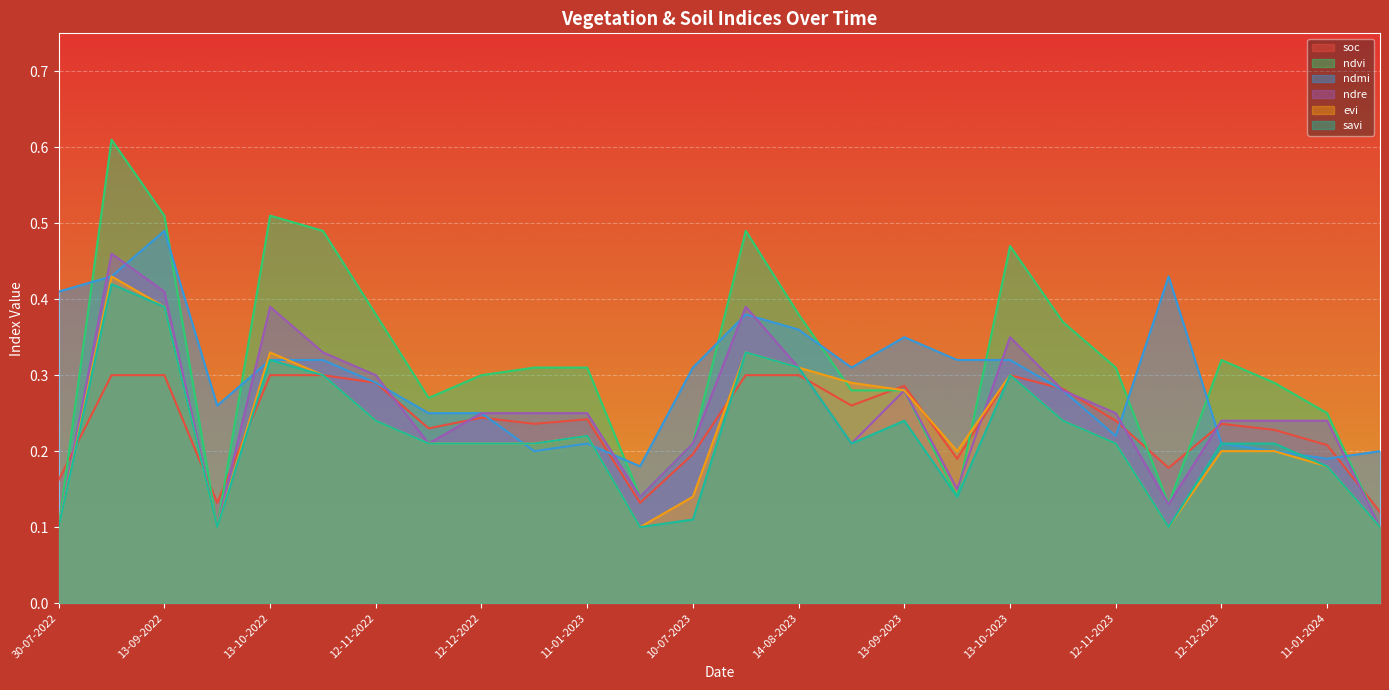

What is the label of the 16th point from the left?

29-08-2023